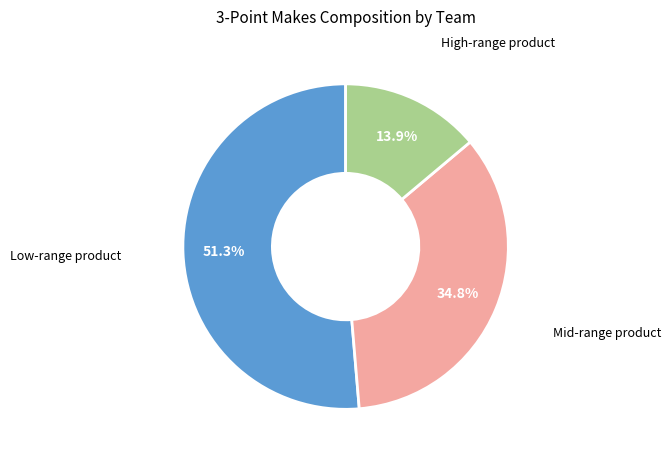

Is there a majority slice in this chart?

Yes